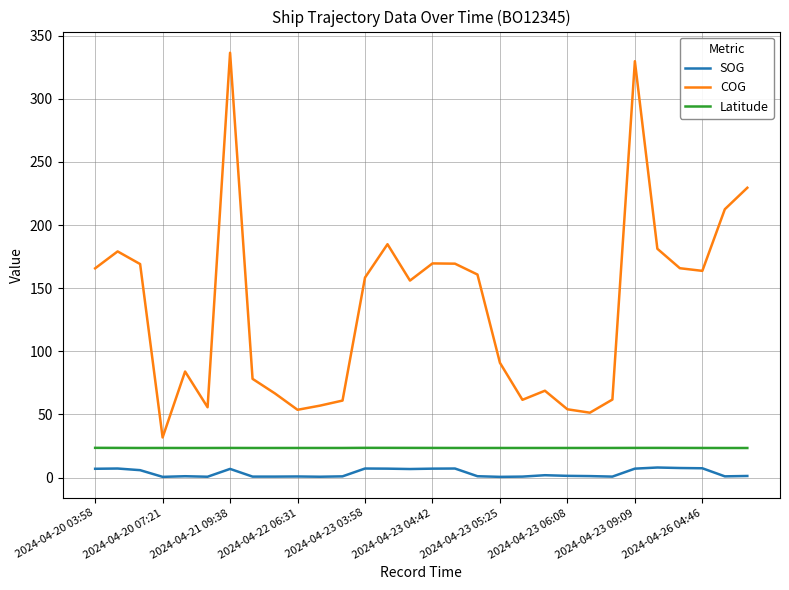

True or false: COG and Latitude cross at least once.

False